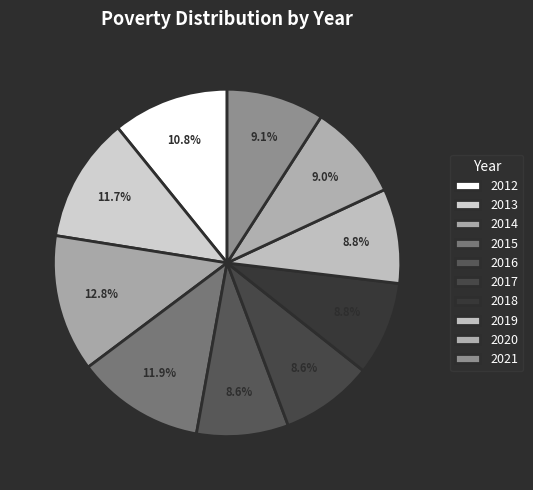

How many slices are in this pie chart?

10